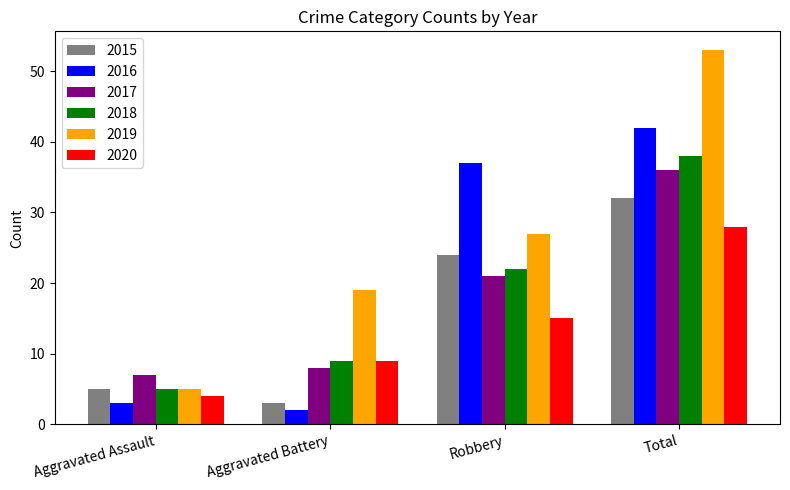

What is the difference between the highest and lowest values at Aggravated Assault?

4